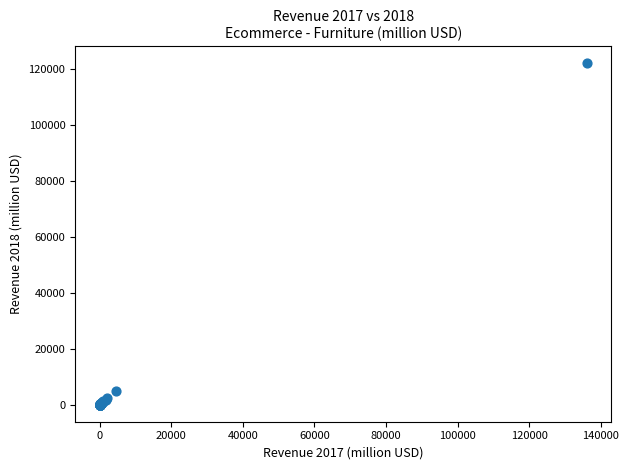

What Y value in the scatter plot is closest to 61050?

5009.0